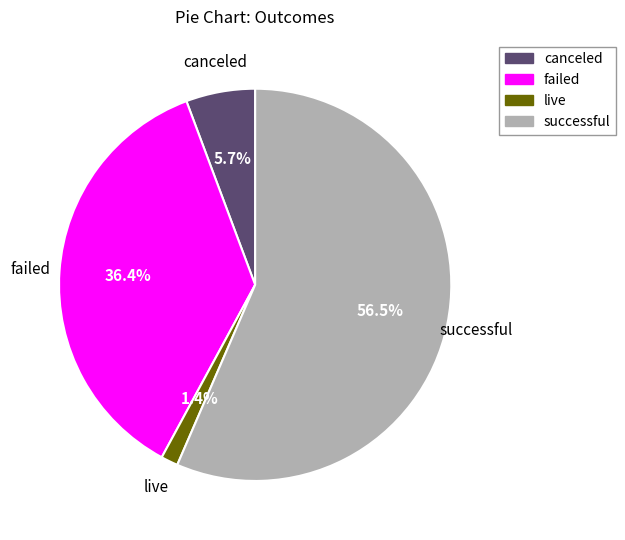

What percentage is the live slice, to the nearest percent?

1%